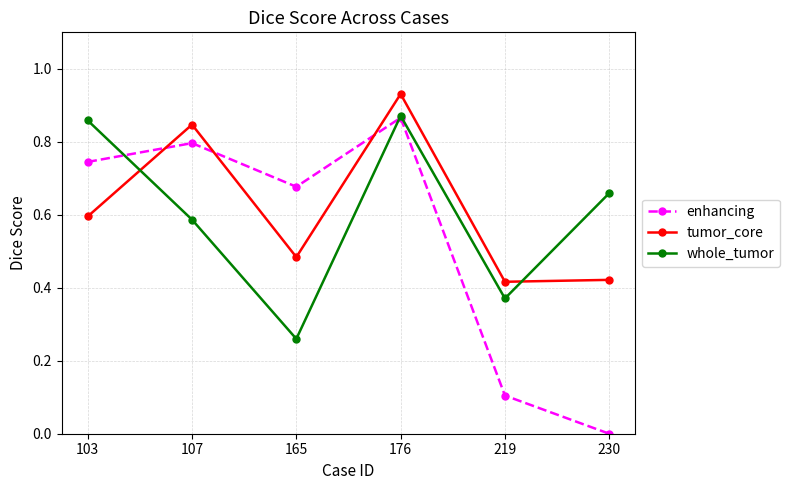

At 219, list the series in order from smallest to largest.

enhancing, whole_tumor, tumor_core